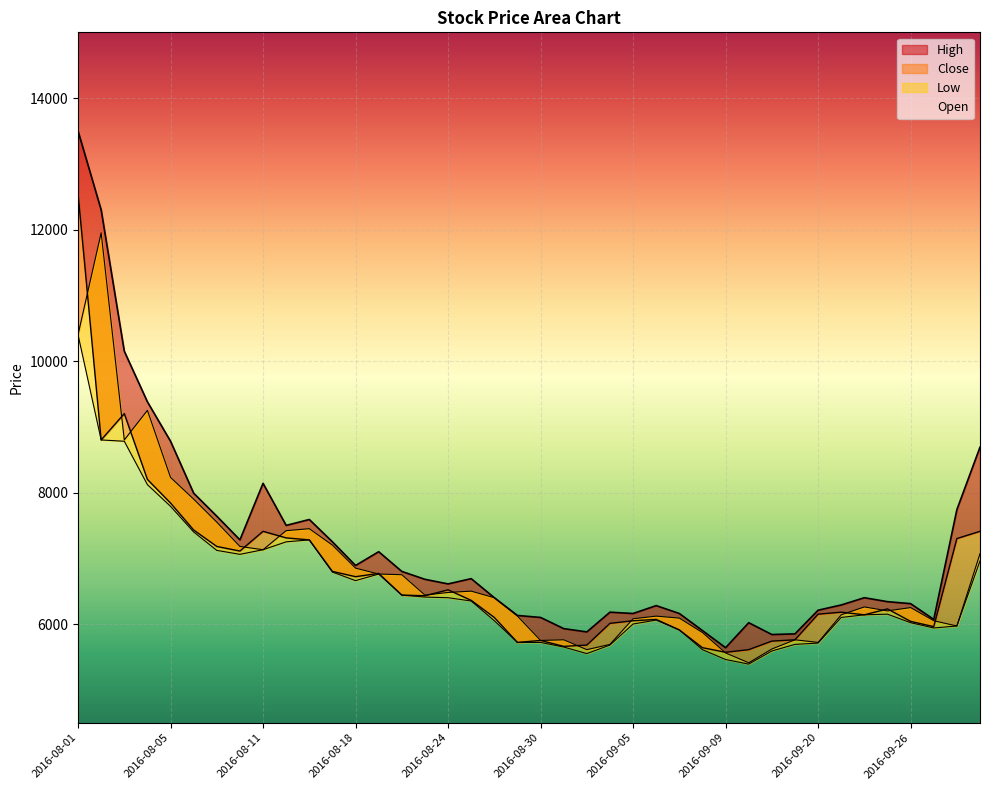

What is the difference between the Open values at 2016-08-30 and 2016-08-12?

1670